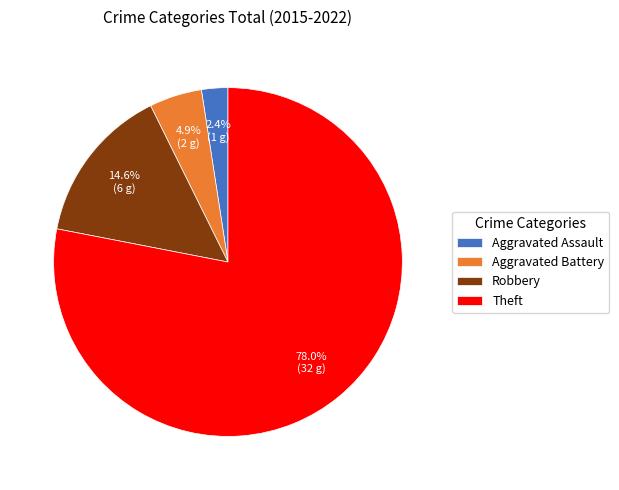

Does Theft account for over 50% of the chart?

Yes